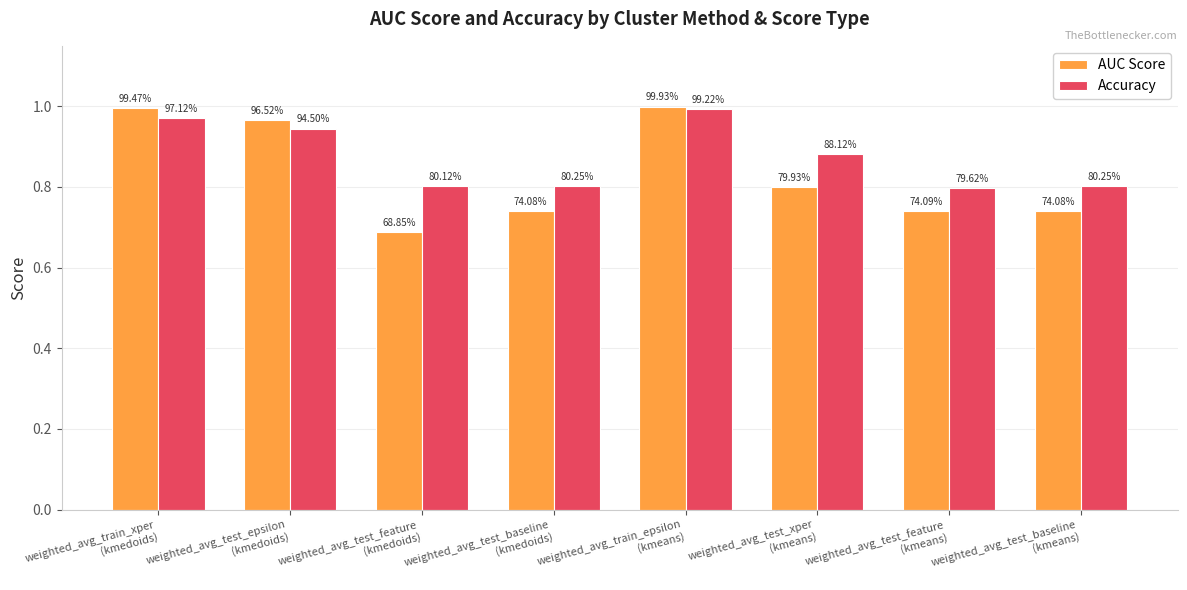

What are all the series names shown in the legend?

AUC Score, Accuracy